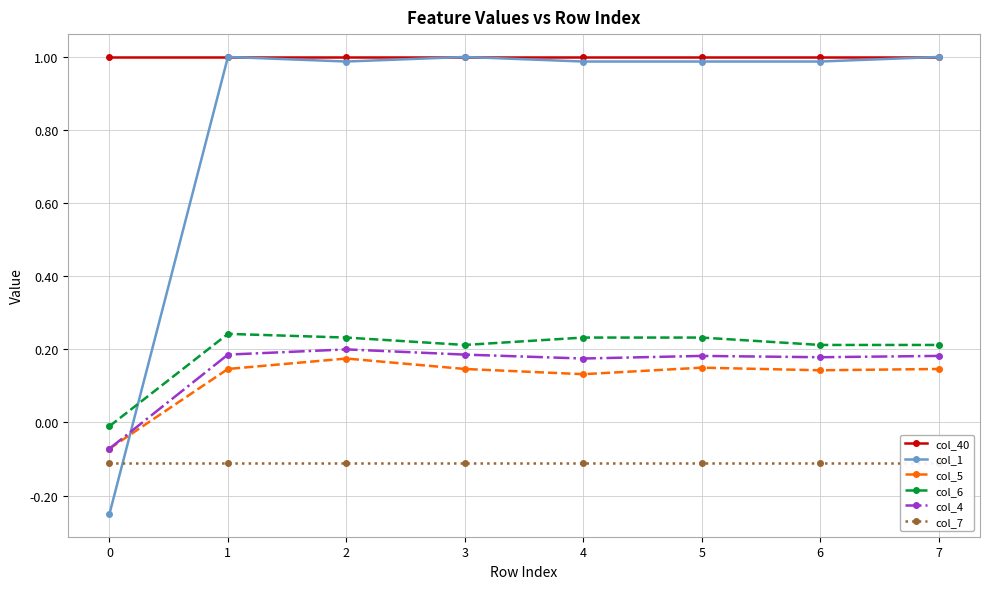

What is the value of the col_4 point at the 4th from the left?

0.2